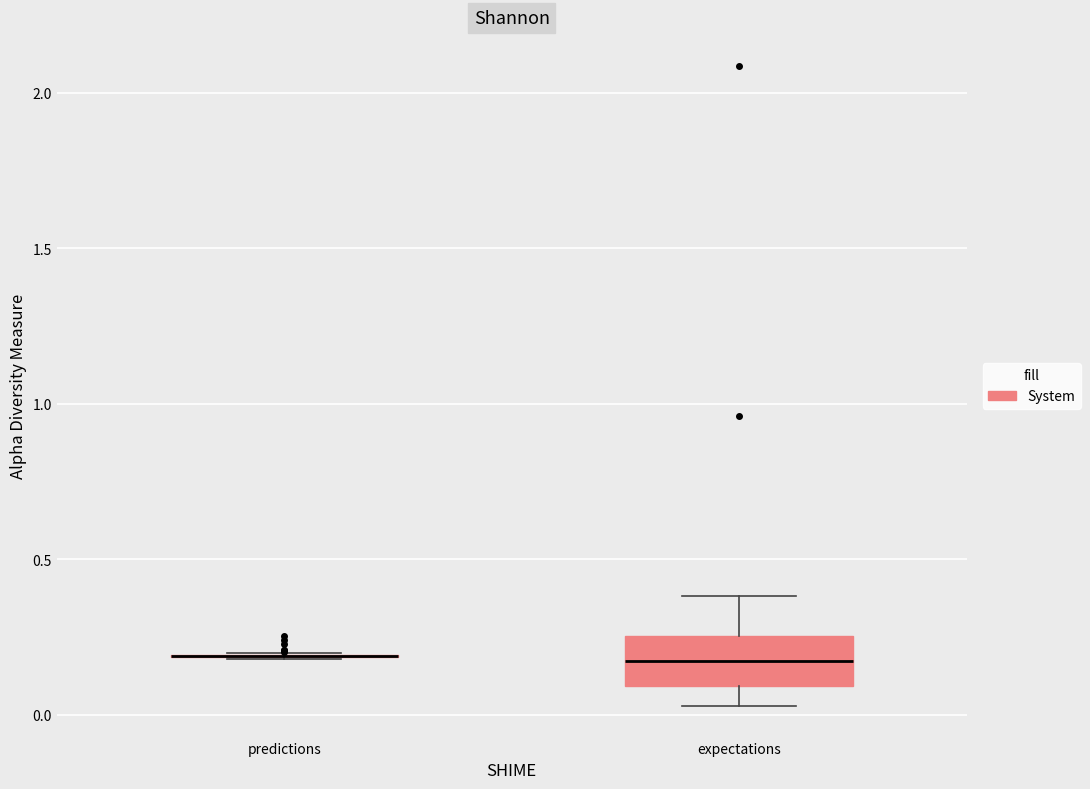

Comparing the boxes themselves (not the whiskers), which one is the tallest?

expectations